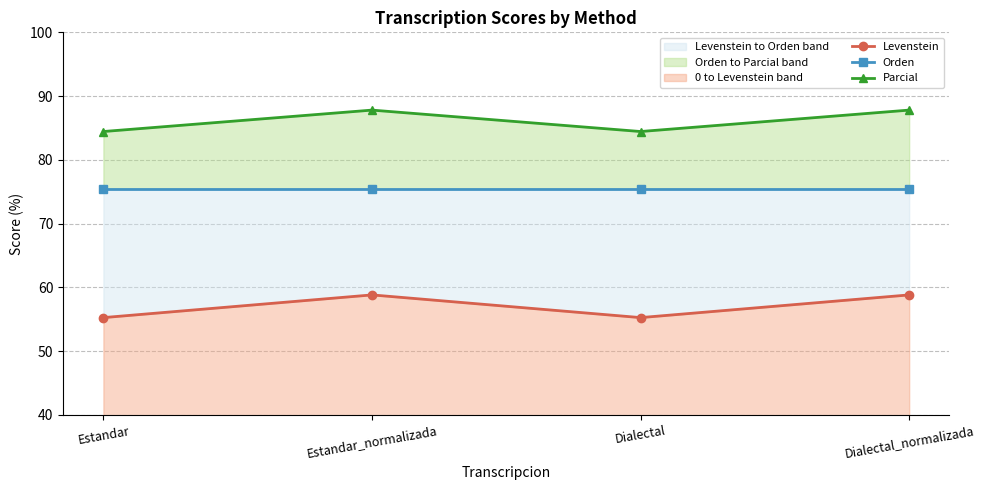

The value of Orden at Dialectal_normalizada is 101.2. True or false?

False